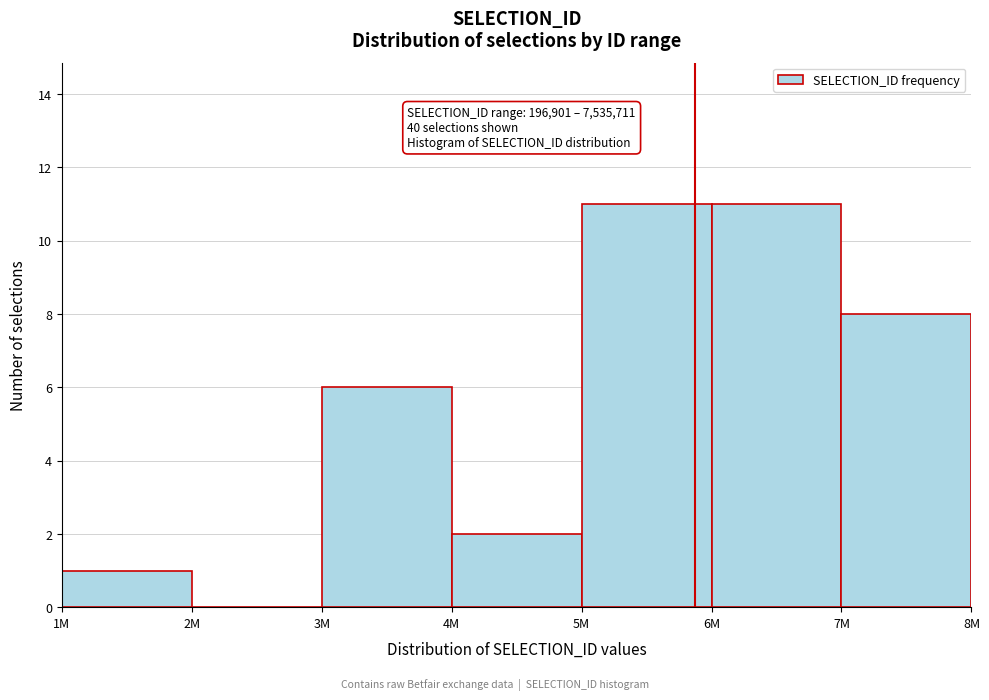

Reading right to left, what are all the values shown in this chart?

7M=8	6M=11	5M=11	4M=2	3M=6	2M=0	1M=1